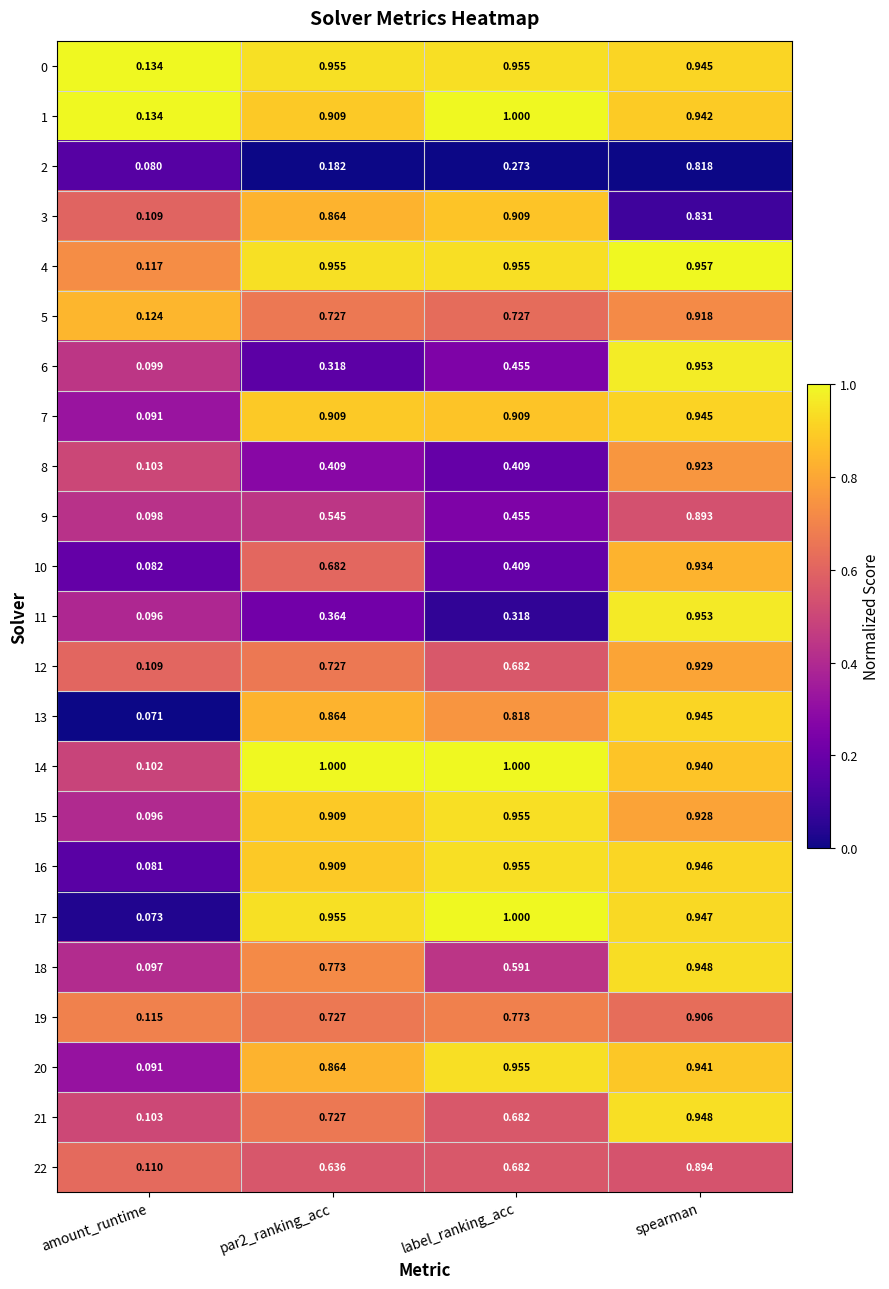

Is the value of 6 at par2_ranking_acc greater than the value of 22 at spearman?

No